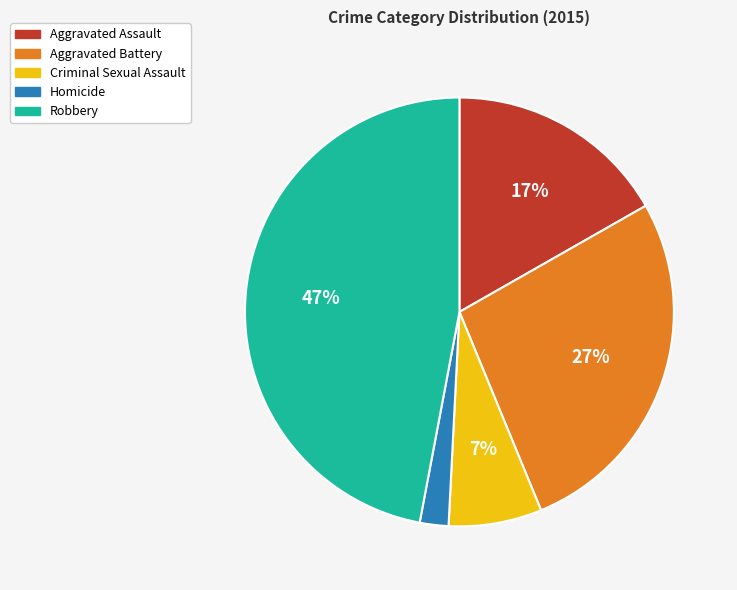

How many segments does this pie chart have?

5